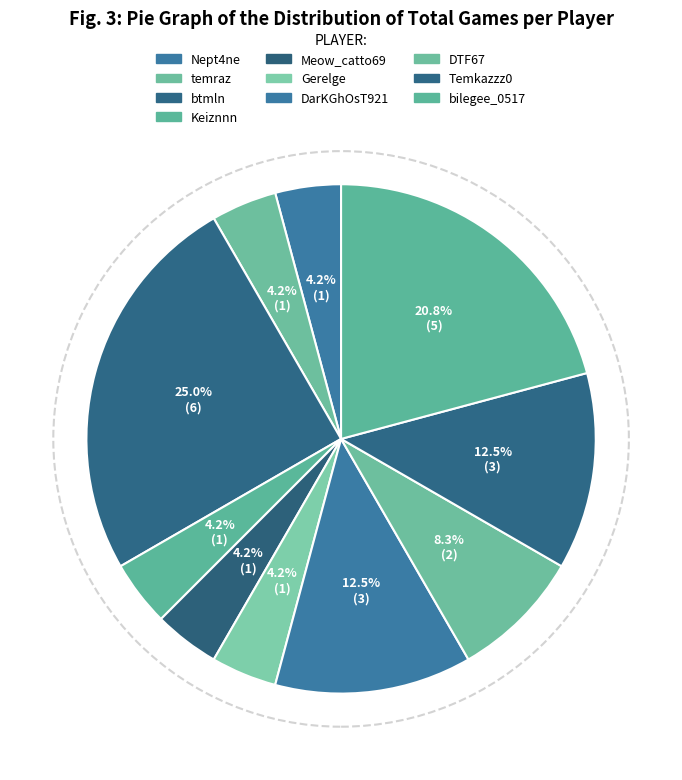

How many segments does this pie chart have?

10